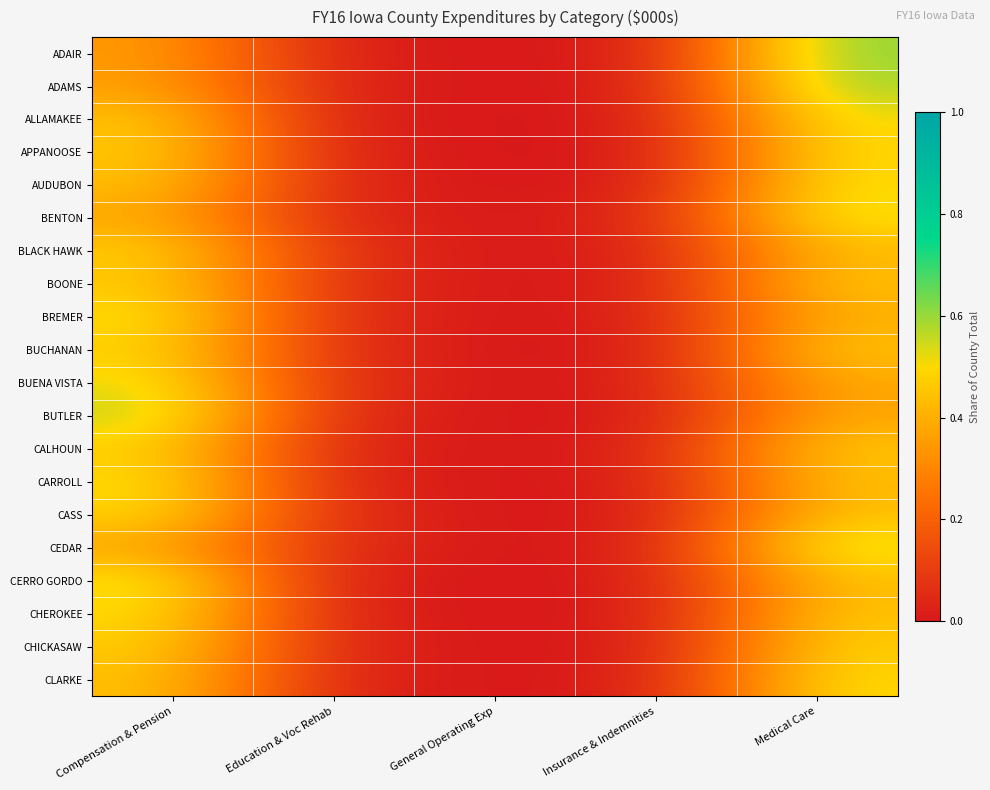

At how many categories does at least one series exceed 0?

4